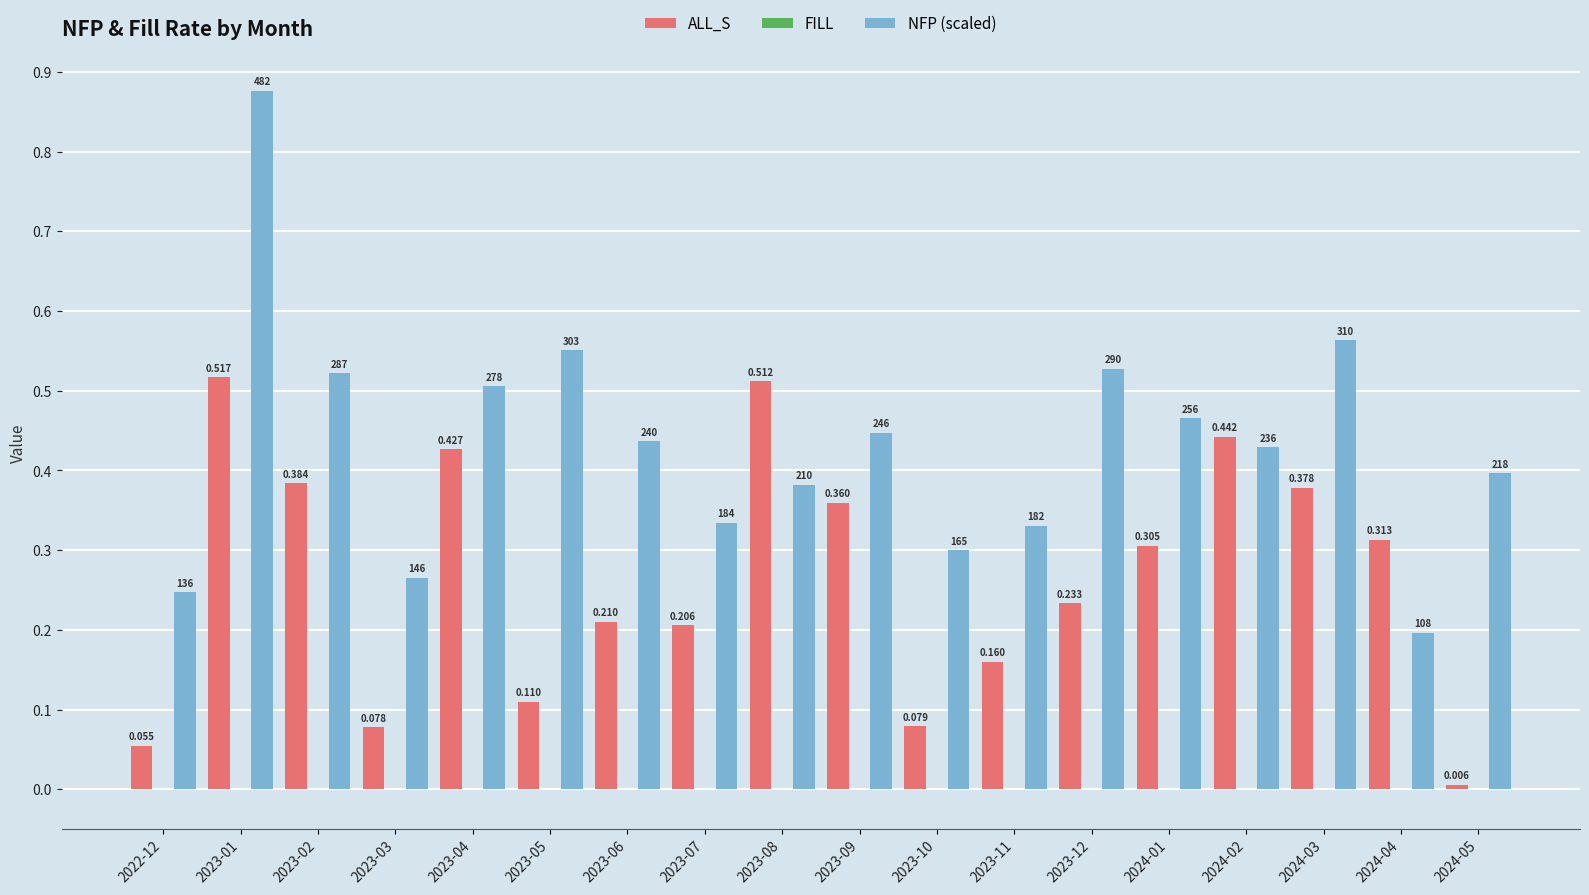

List the series in order of their overall mean, highest first.

NFP (scaled), ALL_S